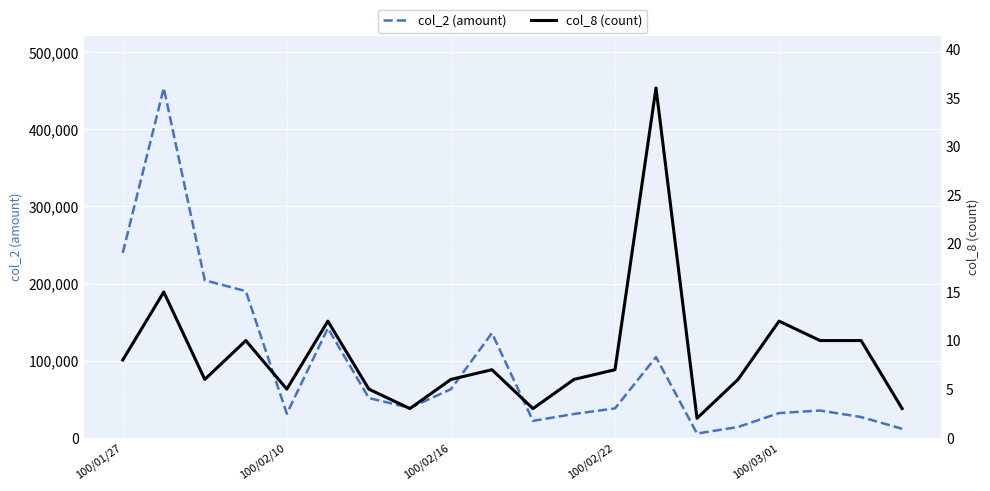

What is the minimum value for col_2 (amount)?

5400